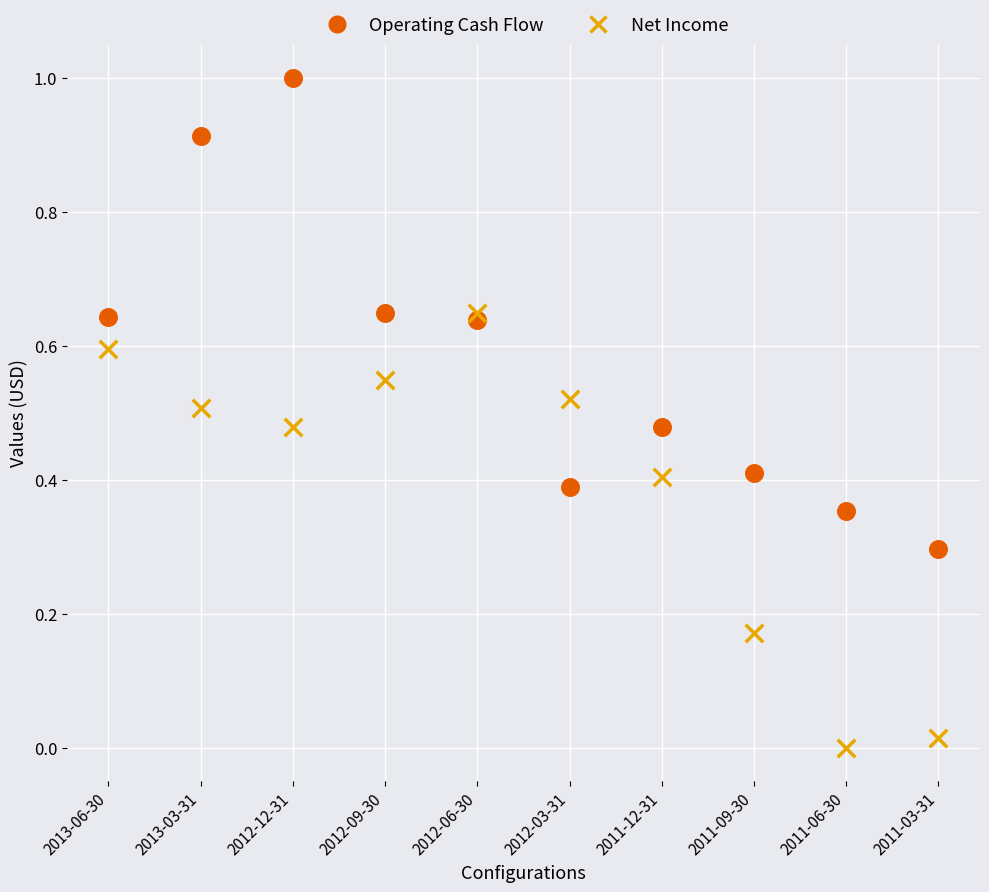

What are all the series names shown in the legend?

Operating Cash Flow, Net Income